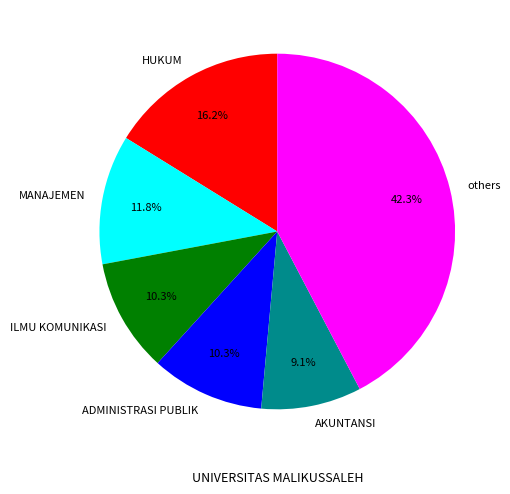

Does any single category account for the majority?

No